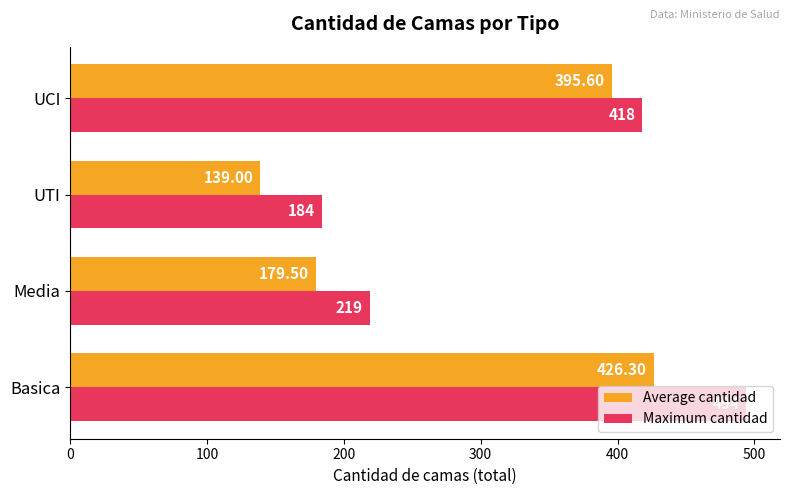

Which series has the widest spread of values?

Maximum cantidad